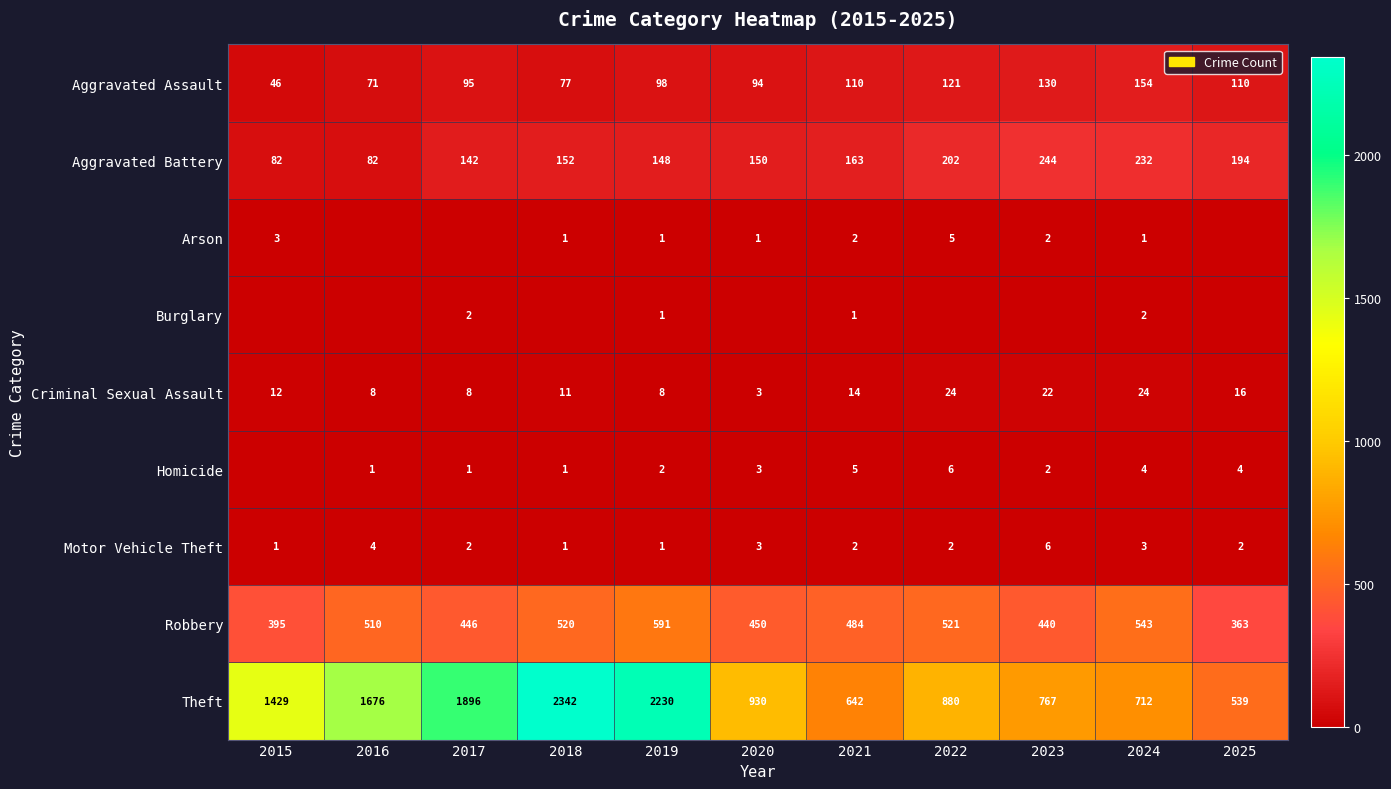

What is the spread (max minus min) of values at 2023?

767